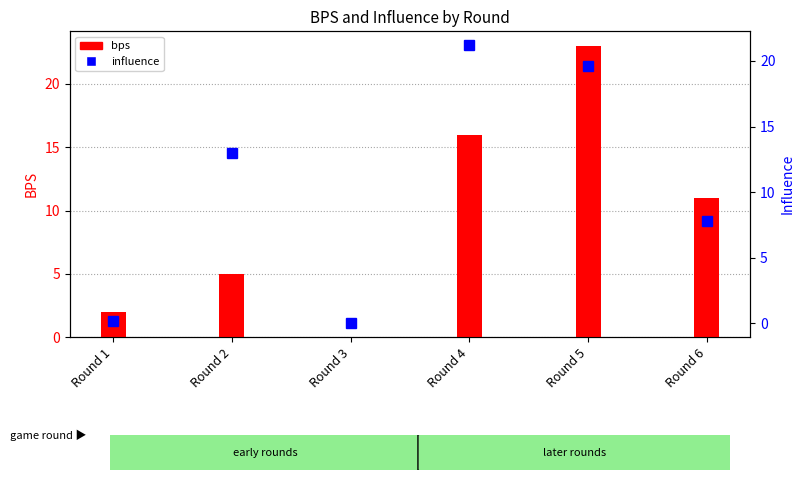

What is the difference between the values at Round 3 and Round 5?

23